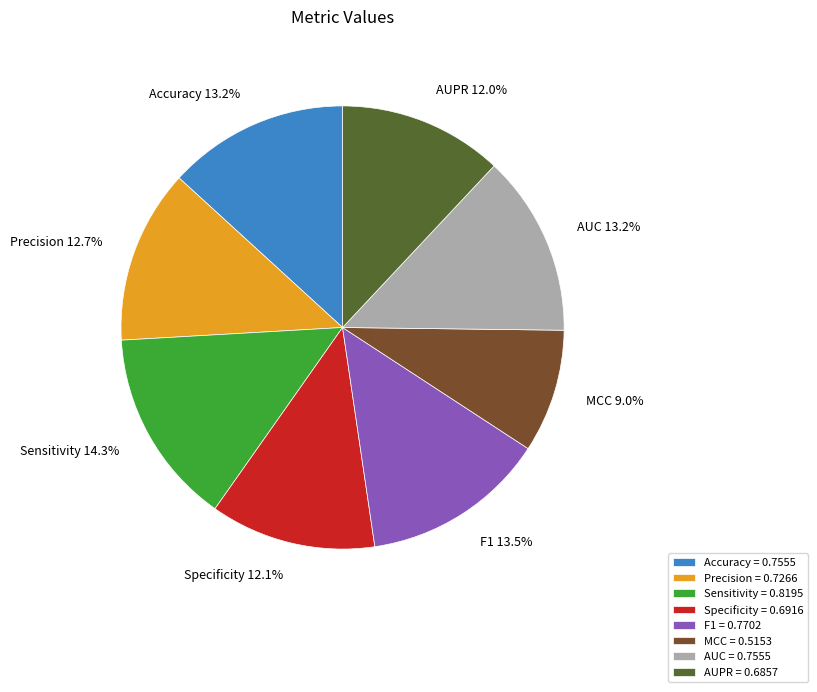

How many slices are in this pie chart?

8